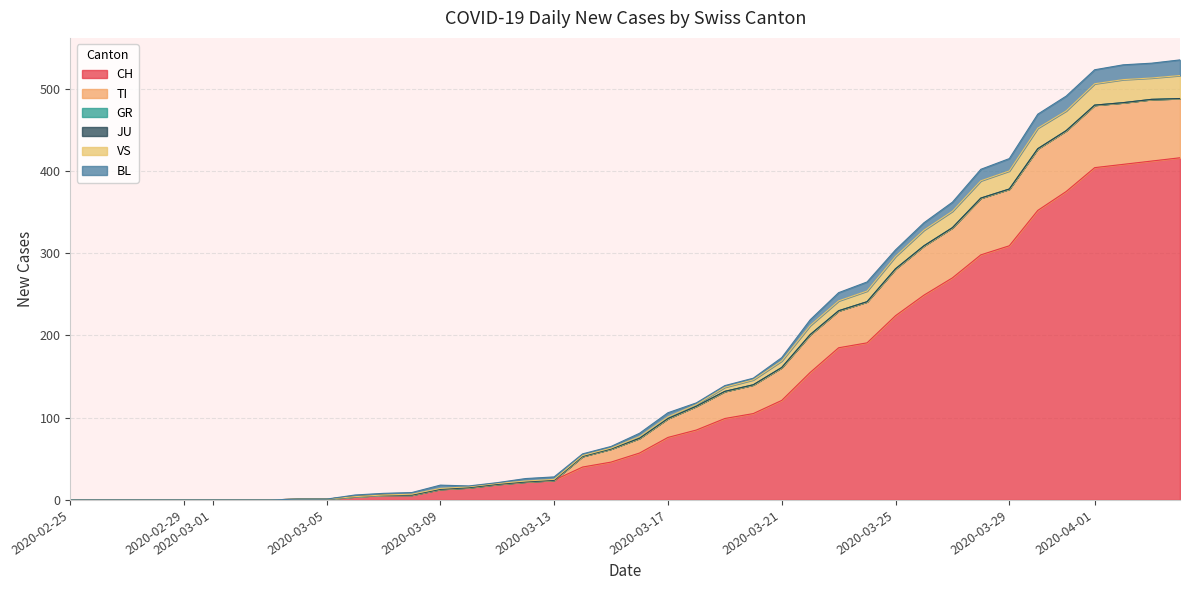

At how many categories does at least one series exceed 69?

20